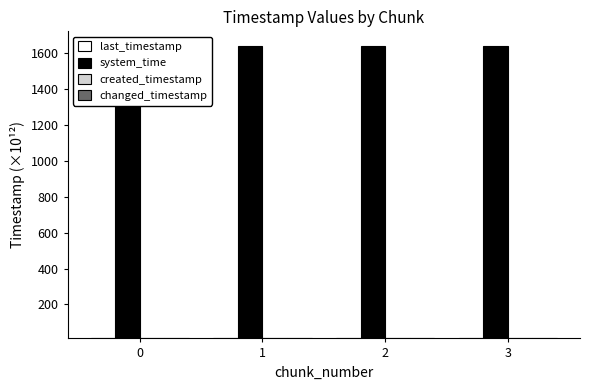

What is the difference between the highest and lowest values at 0?

1628.0